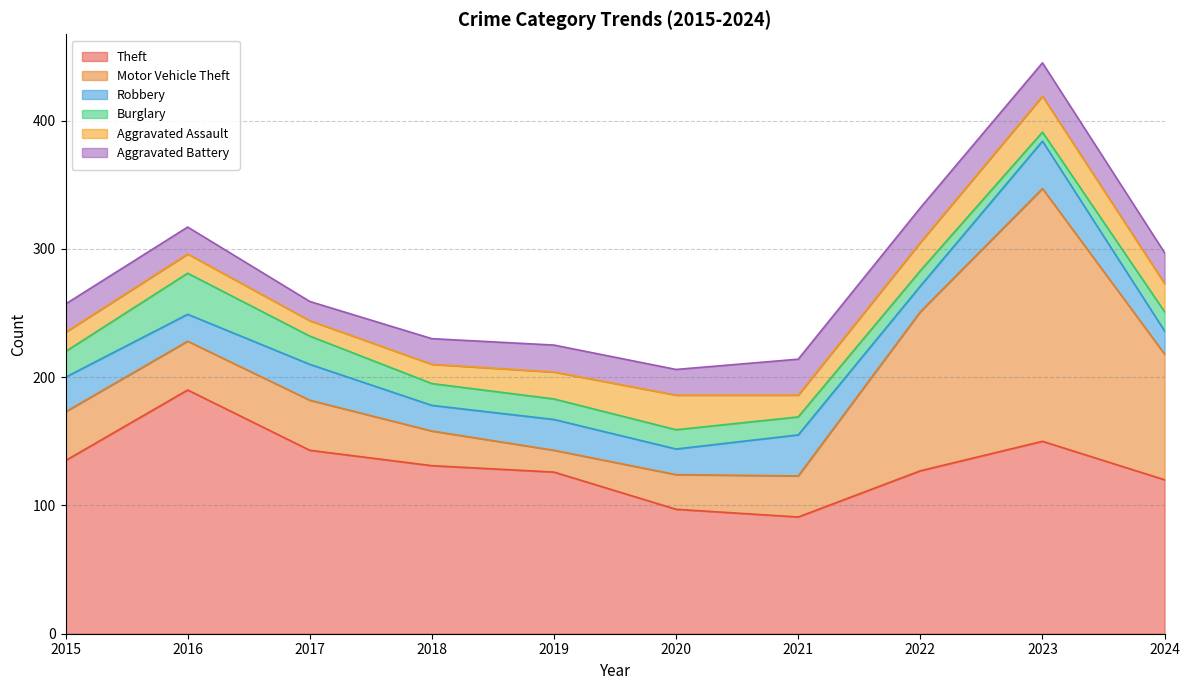

What is the approximate value of Aggravated Assault at 2024?

22